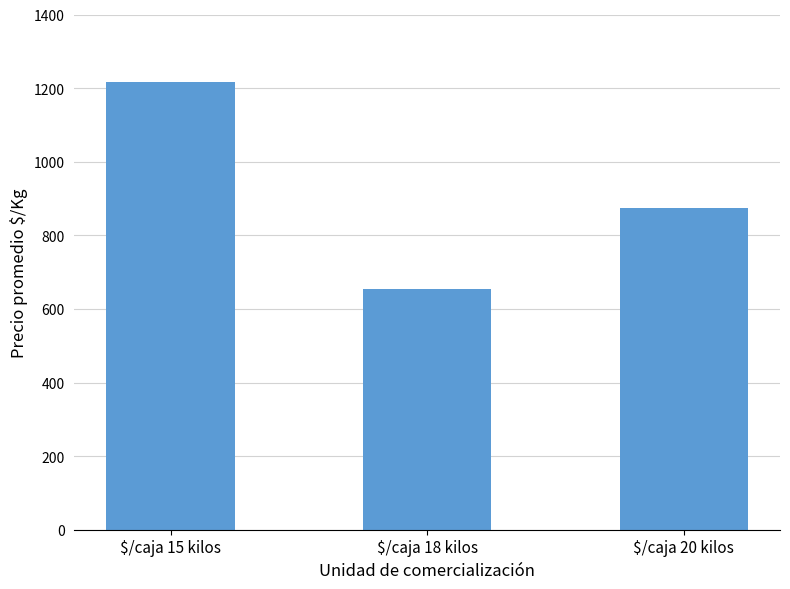

What is the change in value from $/caja 18 kilos to $/caja 20 kilos?

+222